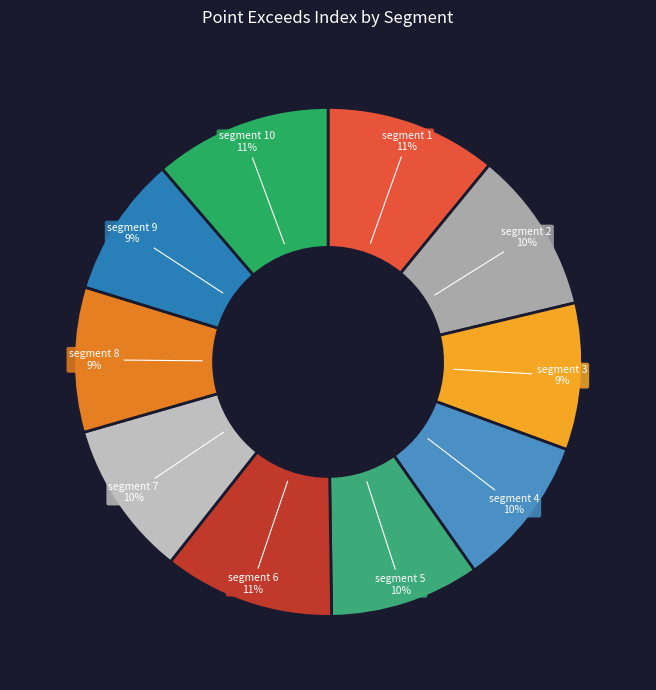

Count the number of slices in the pie.

10